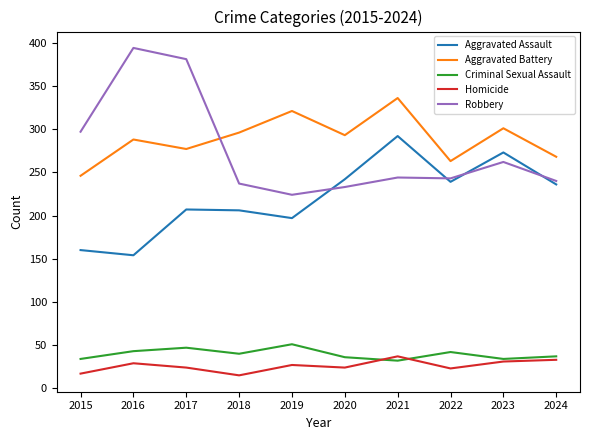

At how many categories does at least one series exceed 205?

10